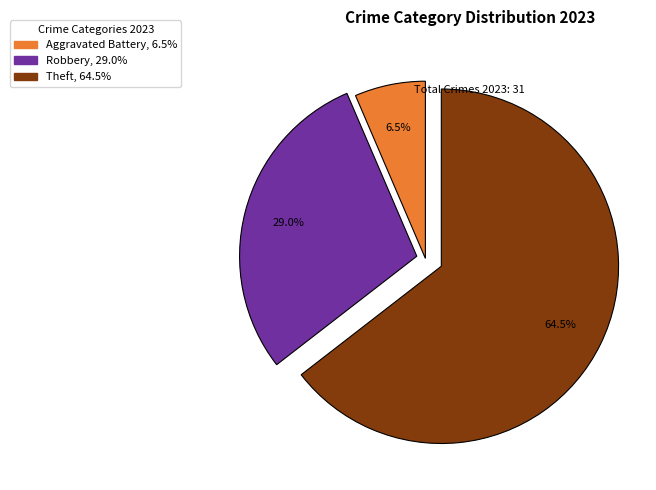

How many slices are in this pie chart?

3